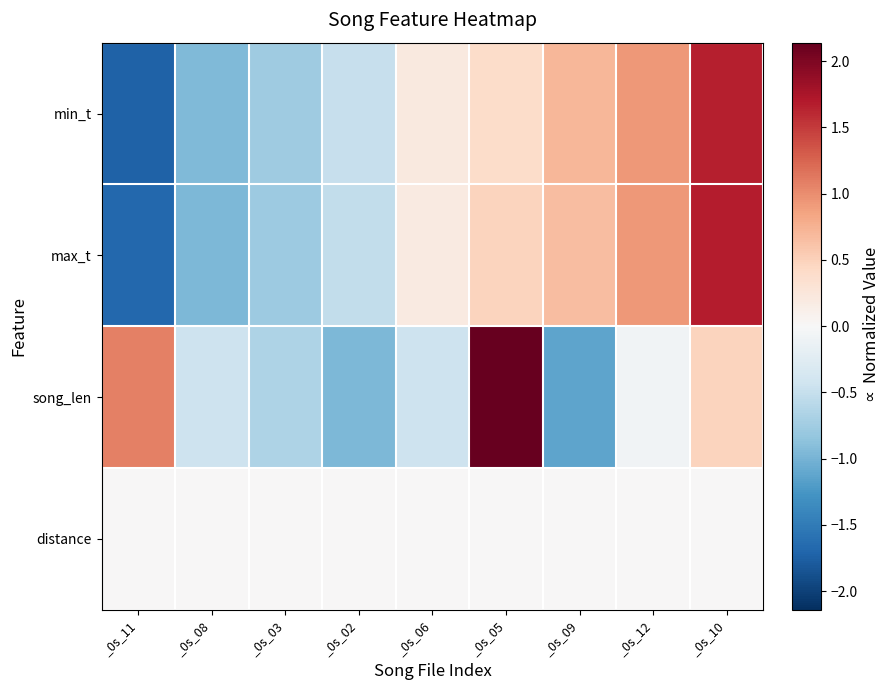

Reading right to left, extract all data points from this chart.

min_t: _0s_10=1.7	_0s_12=0.9	_0s_09=0.7	_0s_05=0.4	_0s_06=0.2	_0s_02=-0.5	_0s_03=-0.8	_0s_08=-0.9	_0s_11=-1.7
max_t: _0s_10=1.7	_0s_12=0.9	_0s_09=0.7	_0s_05=0.5	_0s_06=0.2	_0s_02=-0.5	_0s_03=-0.8	_0s_08=-1.0	_0s_11=-1.7
song_len: _0s_10=0.5	_0s_12=-0.1	_0s_09=-1.1	_0s_05=2.1	_0s_06=-0.4	_0s_02=-1.0	_0s_03=-0.7	_0s_08=-0.4	_0s_11=1.1
distance: _0s_10=0.0	_0s_12=0.0	_0s_09=0.0	_0s_05=0.0	_0s_06=0.0	_0s_02=0.0	_0s_03=0.0	_0s_08=0.0	_0s_11=0.0